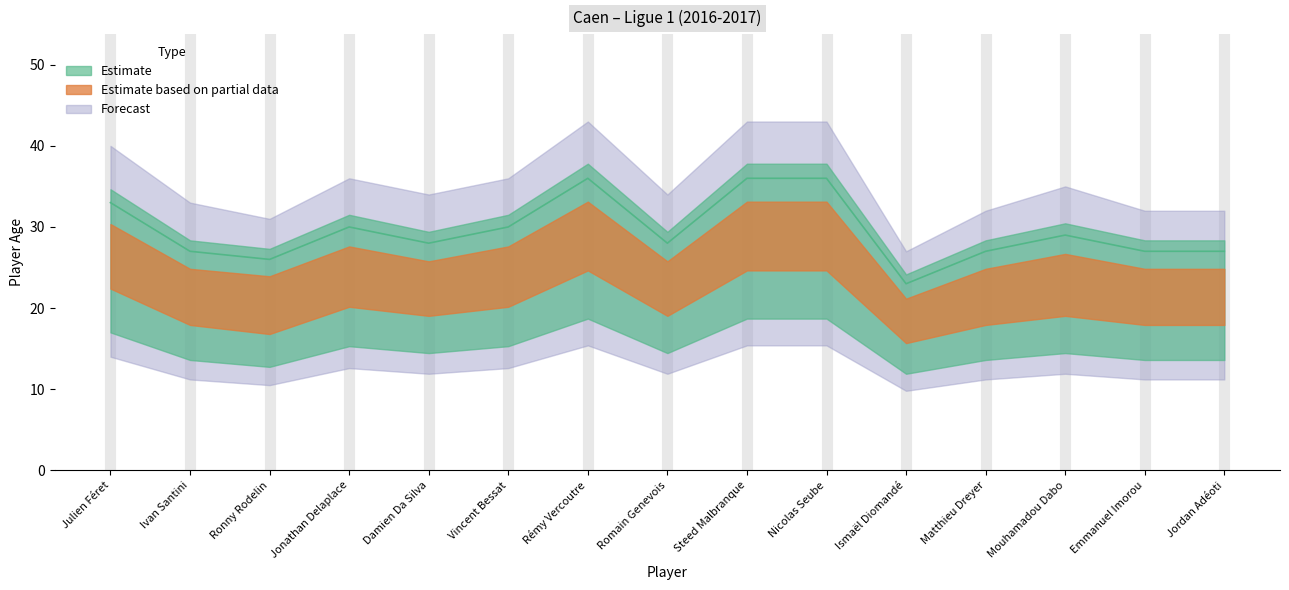

At which category does Estimate based on partial data reach its first local peak?

Jonathan Delaplace